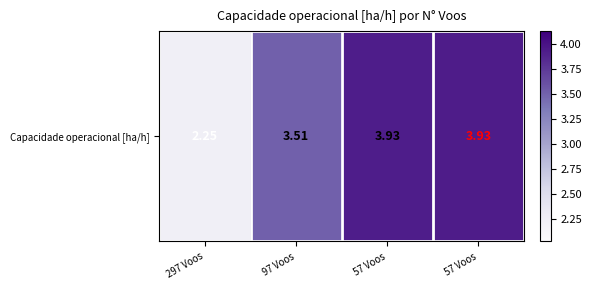

What is the difference between the second highest and minimum values?

1.7